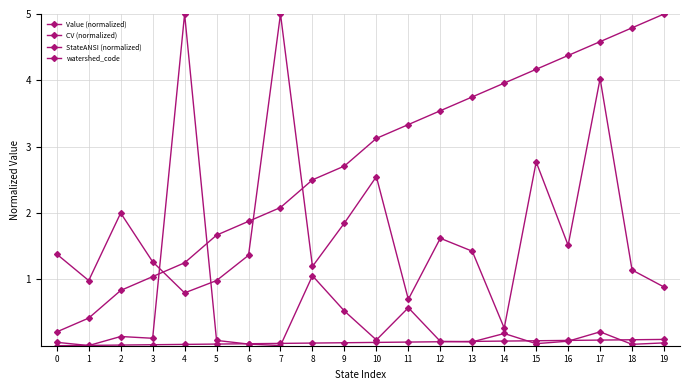

Which series has the widest spread of values?

Value (normalized)